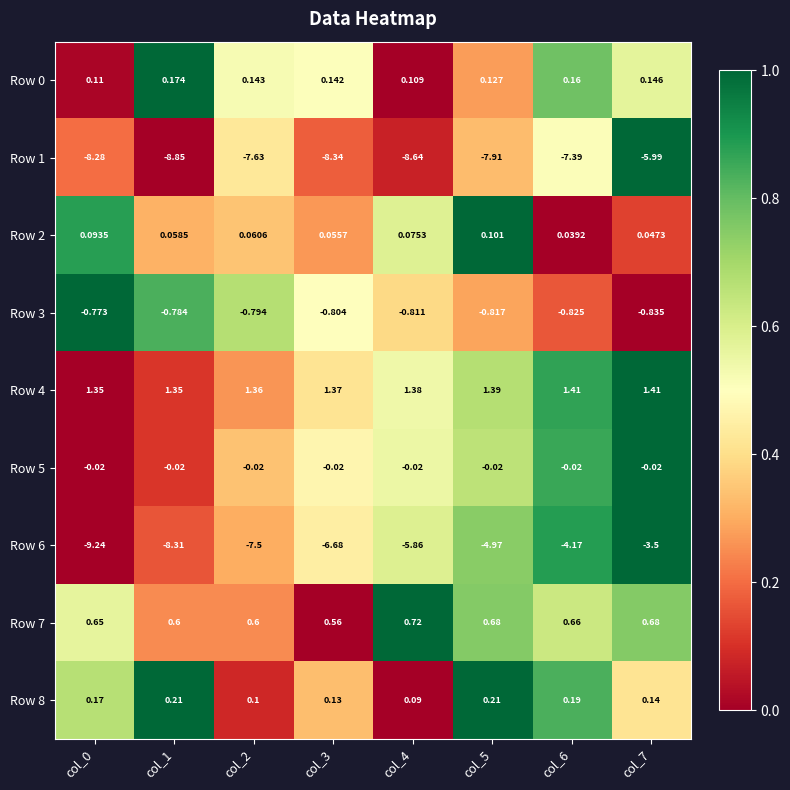

Is the value of Row 4 at col_1 greater than the value of Row 6 at col_2?

Yes